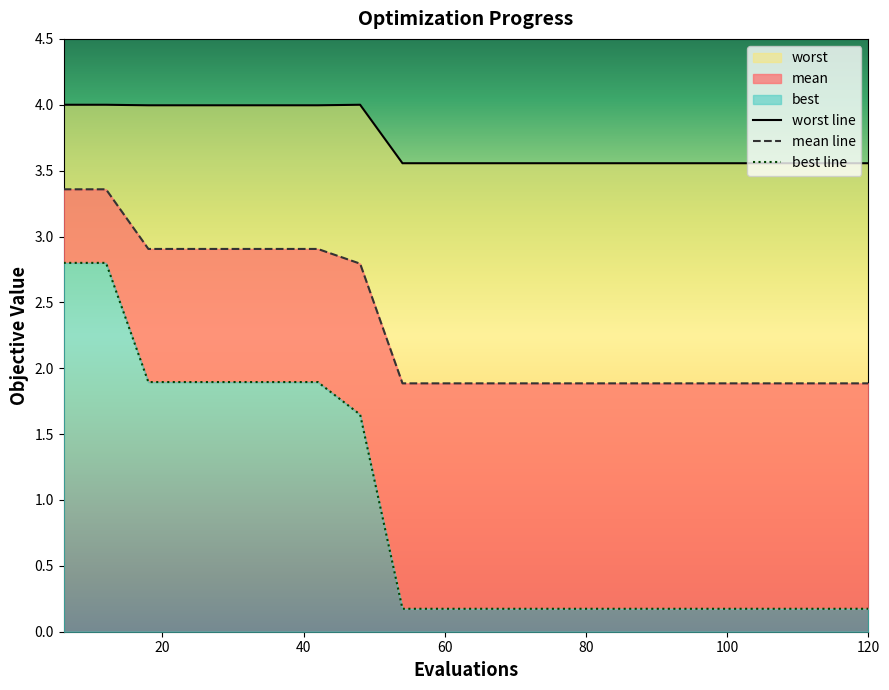

At how many categories does at least one series exceed 0?

20